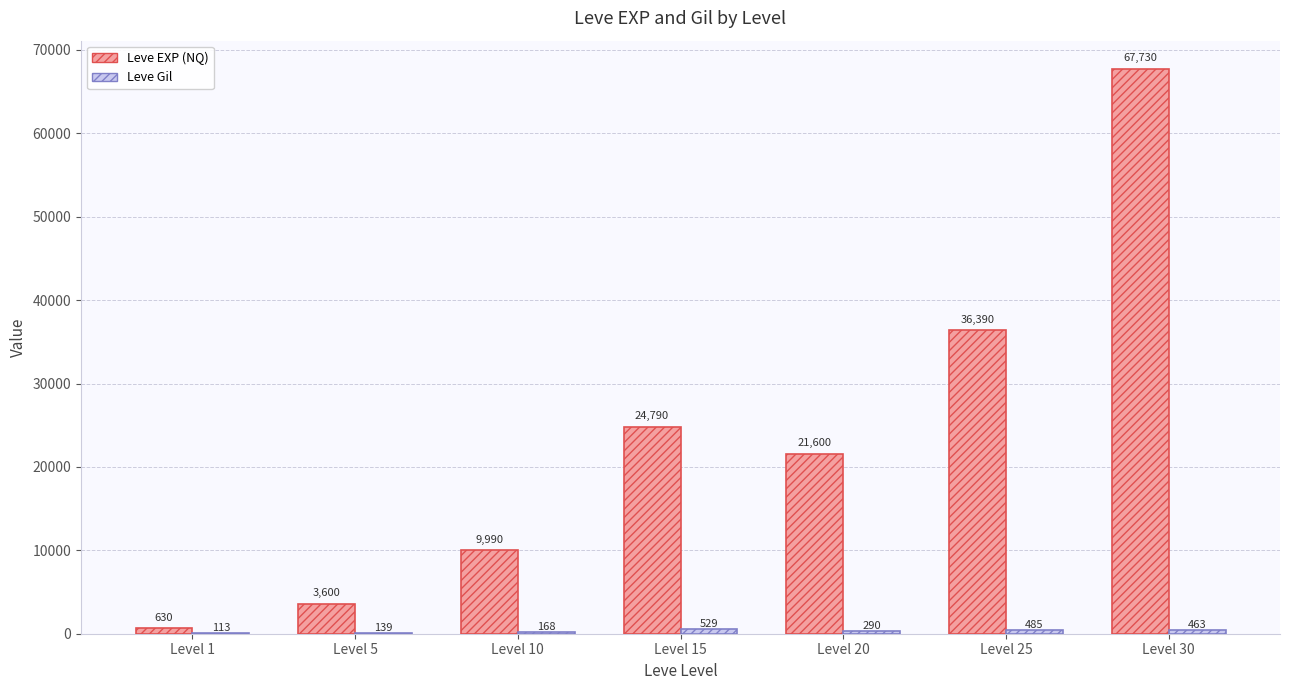

What is the approximate value of Leve EXP (NQ) at Level 15?

24790